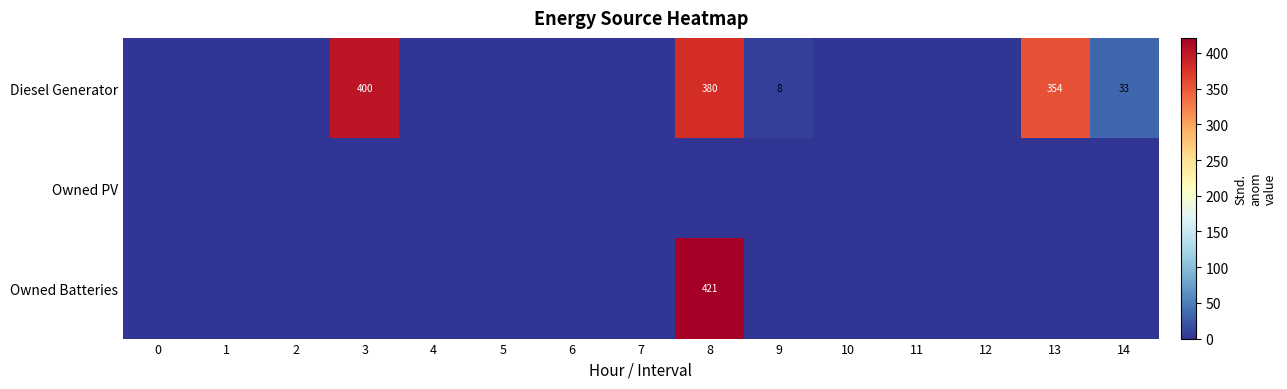

List the labels in order of Owned PV value, largest first.

0, 1, 2, 3, 4, 5, 6, 7, 8, 9, 10, 11, 12, 13, 14